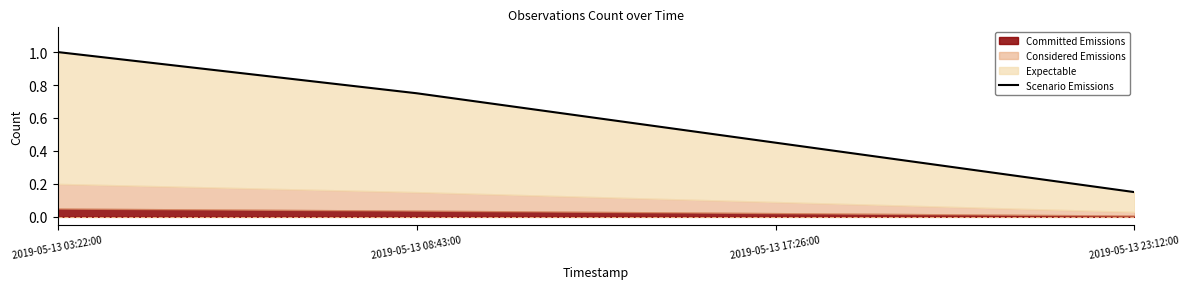

What is the difference between the second highest and minimum values?

0.6